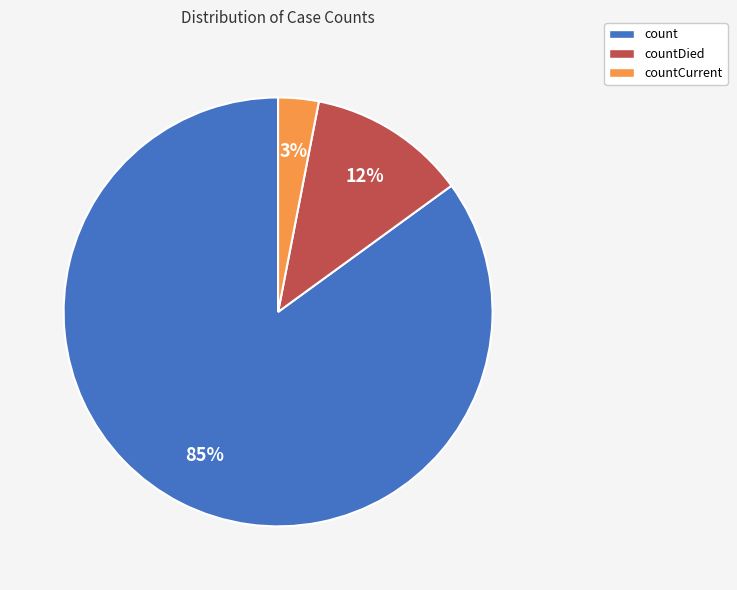

Which category has the smallest portion of the pie?

countCurrent